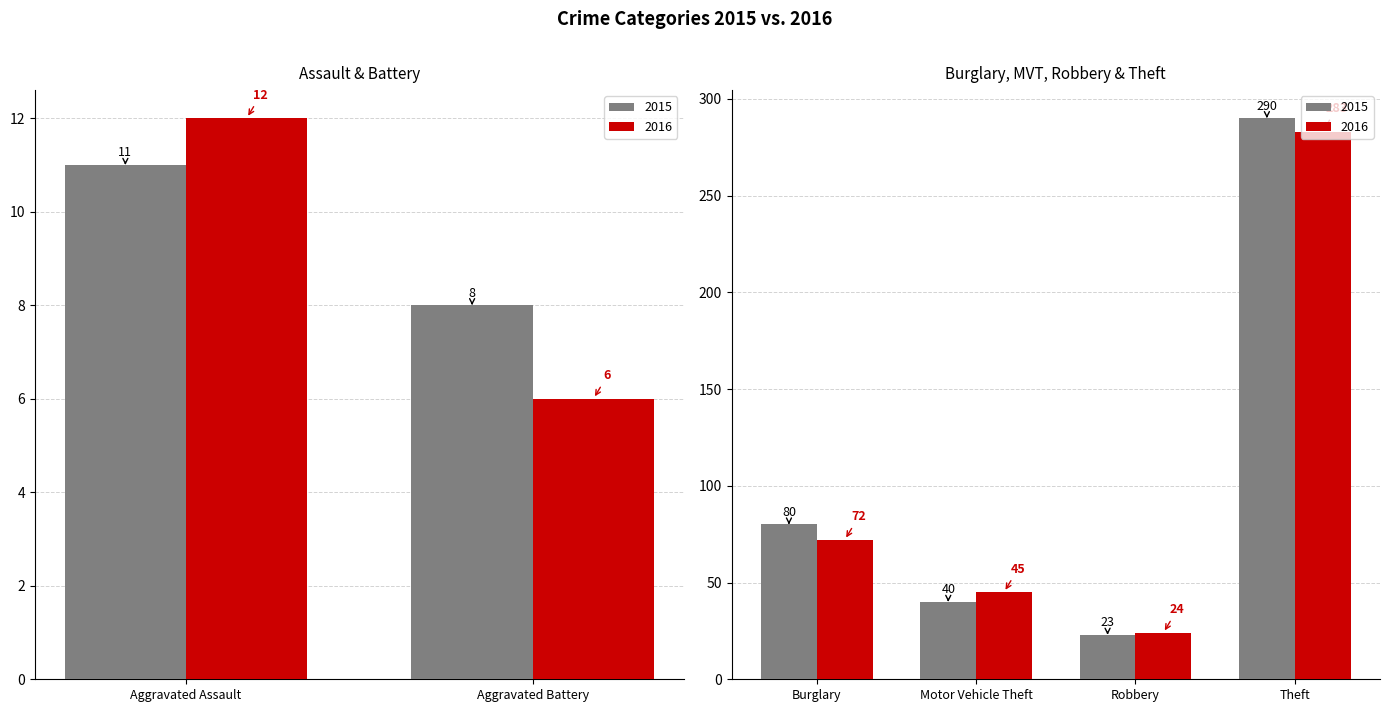

Count the number of data series in this chart.

2